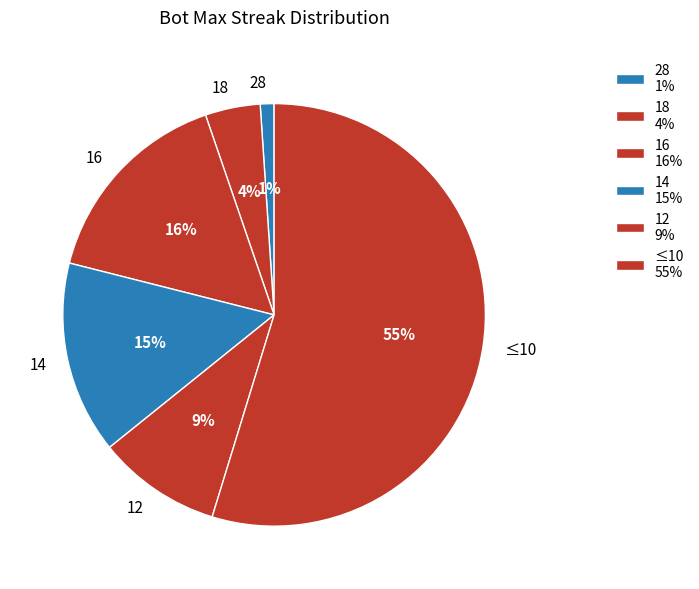

Which category has the smallest portion of the pie?

28